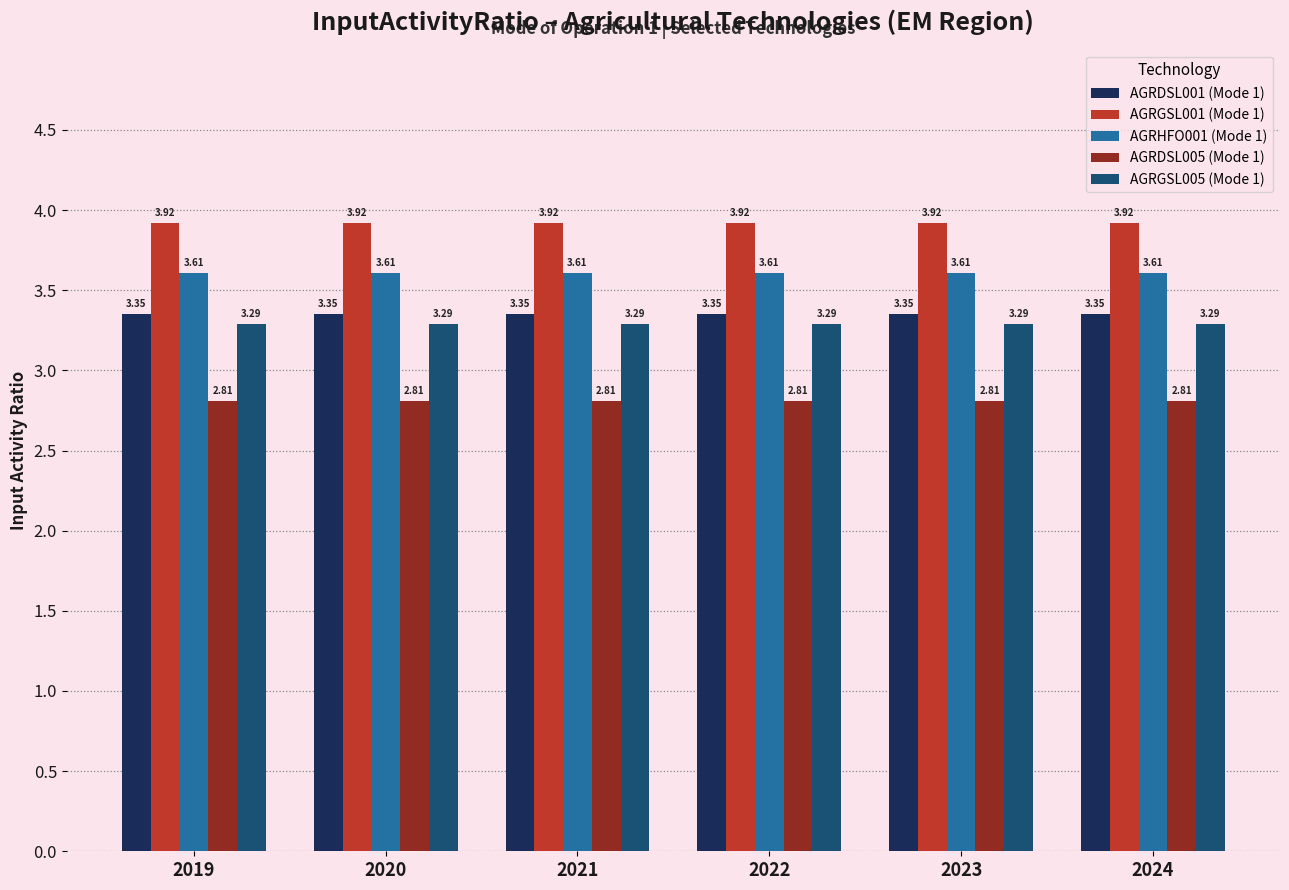

What is the spread (max minus min) of values at 2019?

1.1